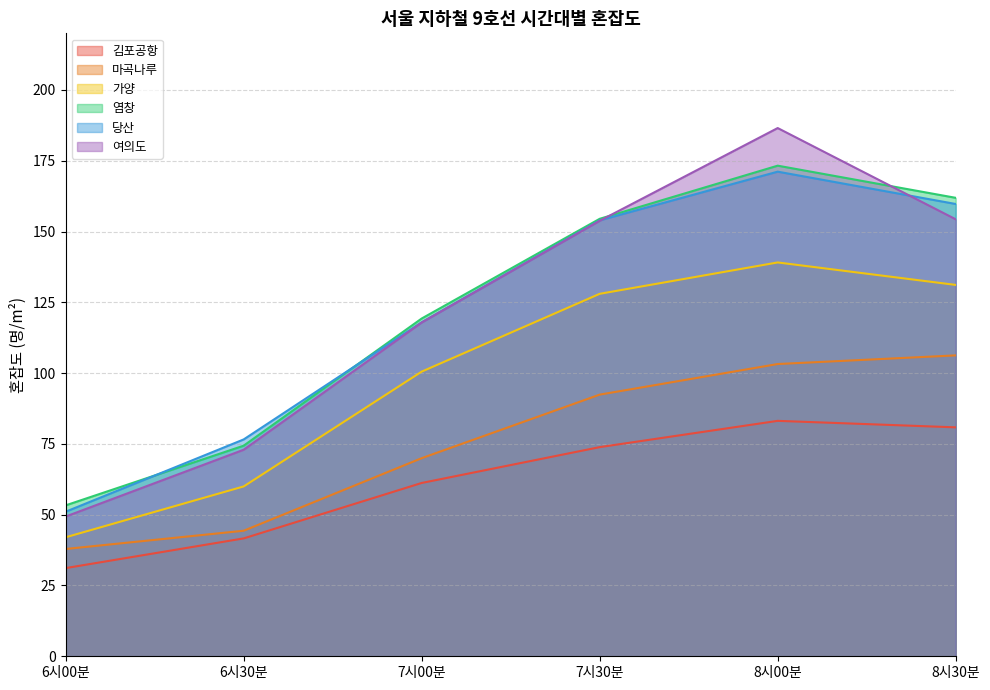

What is the label of the 2nd point from the left?

6시30분